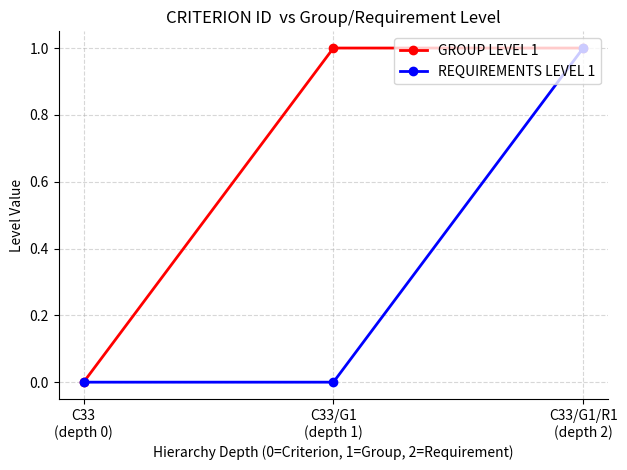

What is the total value across all series at C33/G1
(depth 1)?

1